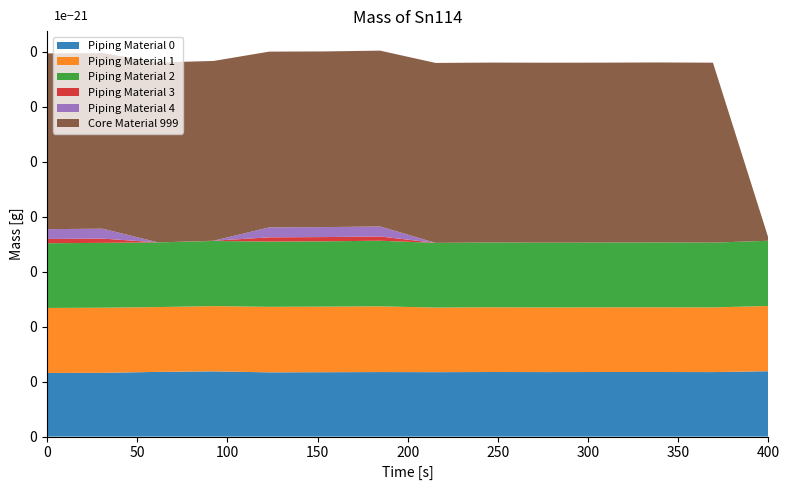

Reading right to left, what are all the values shown in this chart?

Piping Material 0: col_15=23779	col_14=23459	col_13=23488	col_12=23485	col_11=23461	col_10=23487	col_9=23432	col_8=23470	col_7=23413	col_6=23358	col_5=23723	col_4=23530	col_3=23187	col_2=23128
Piping Material 1: col_15=23734	col_14=23518	col_13=23535	col_12=23522	col_11=23510	col_10=23544	col_9=23493	col_8=23904	col_7=23853	col_6=23834	col_5=23734	col_4=23573	col_3=23688	col_2=23660
Piping Material 2: col_15=23716	col_14=23569	col_13=23606	col_12=23565	col_11=23561	col_10=23570	col_9=23536	col_8=23866	col_7=23758	col_6=23737	col_5=23704	col_4=23525	col_3=23589	col_2=23543
Piping Material 3: col_15=0	col_14=0	col_13=0	col_12=0	col_11=0	col_10=0	col_9=0	col_8=1551	col_7=1545	col_6=1547	col_5=73	col_4=0	col_3=1550	col_2=1544
Piping Material 4: col_15=0	col_14=0	col_13=0	col_12=0	col_11=0	col_10=0	col_9=0	col_8=3645	col_7=3622	col_6=3617	col_5=6	col_4=0	col_3=3600	col_2=3577
Core Material 999: col_15=969	col_14=65457	col_13=65454	col_12=65445	col_11=65461	col_10=65434	col_9=65452	col_8=63948	col_7=63905	col_6=63928	col_5=65387	col_4=65453	col_3=63910	col_2=63921